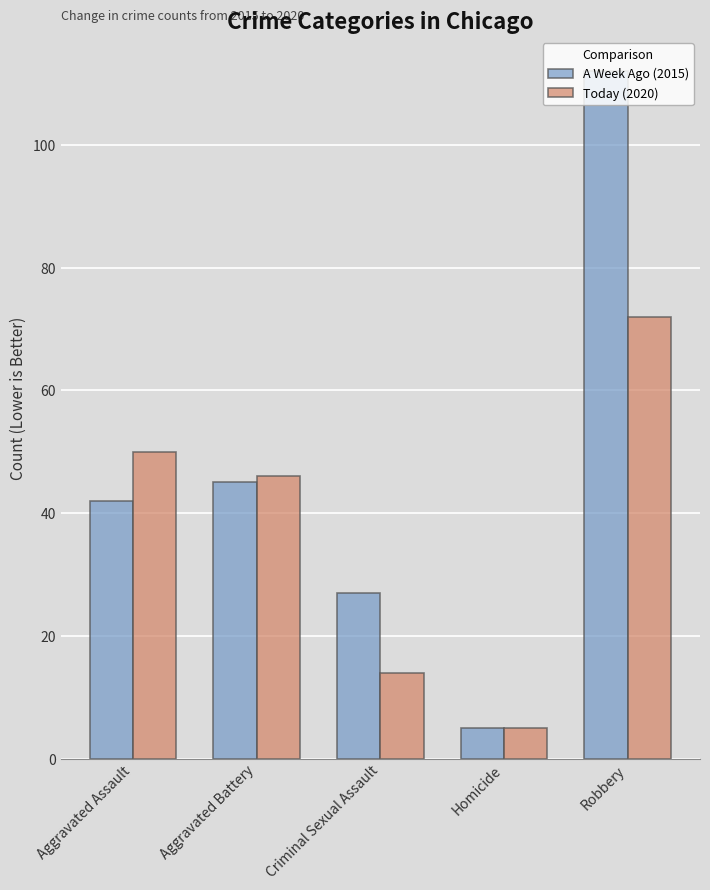

List the labels in order of Today (2020) value, smallest first.

Homicide, Criminal Sexual Assault, Aggravated Battery, Aggravated Assault, Robbery